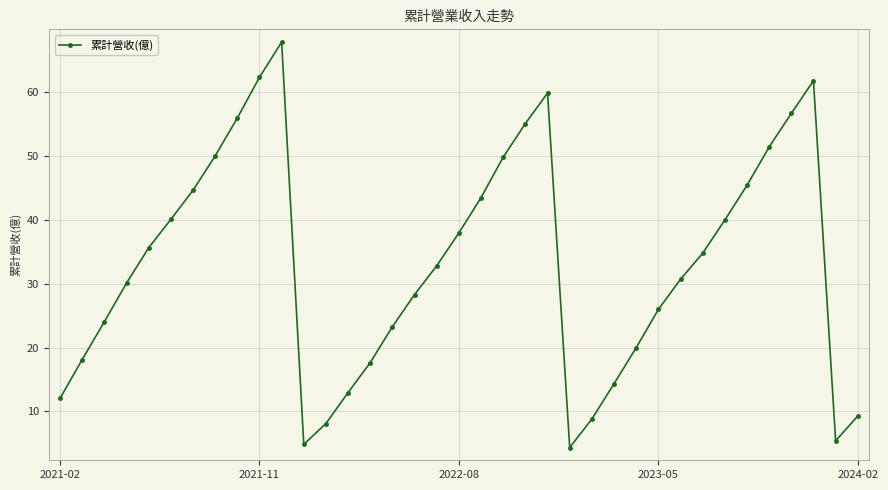

What is the sum of all values?

1223.6